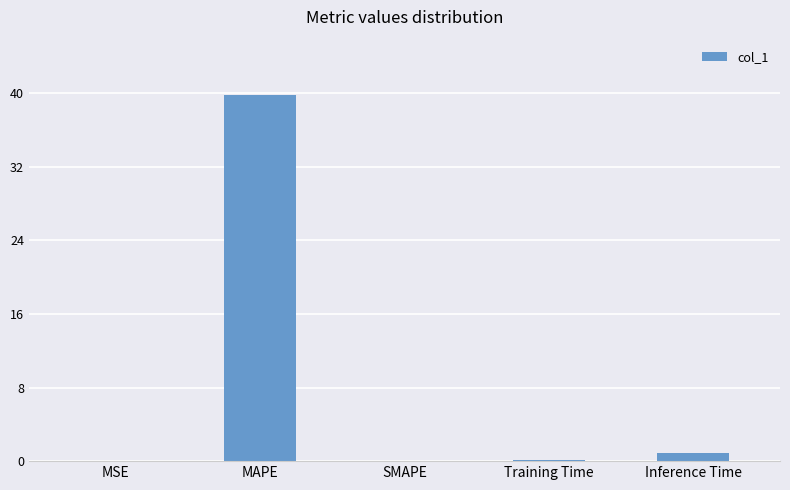

Which label corresponds to the largest value in the chart?

MAPE